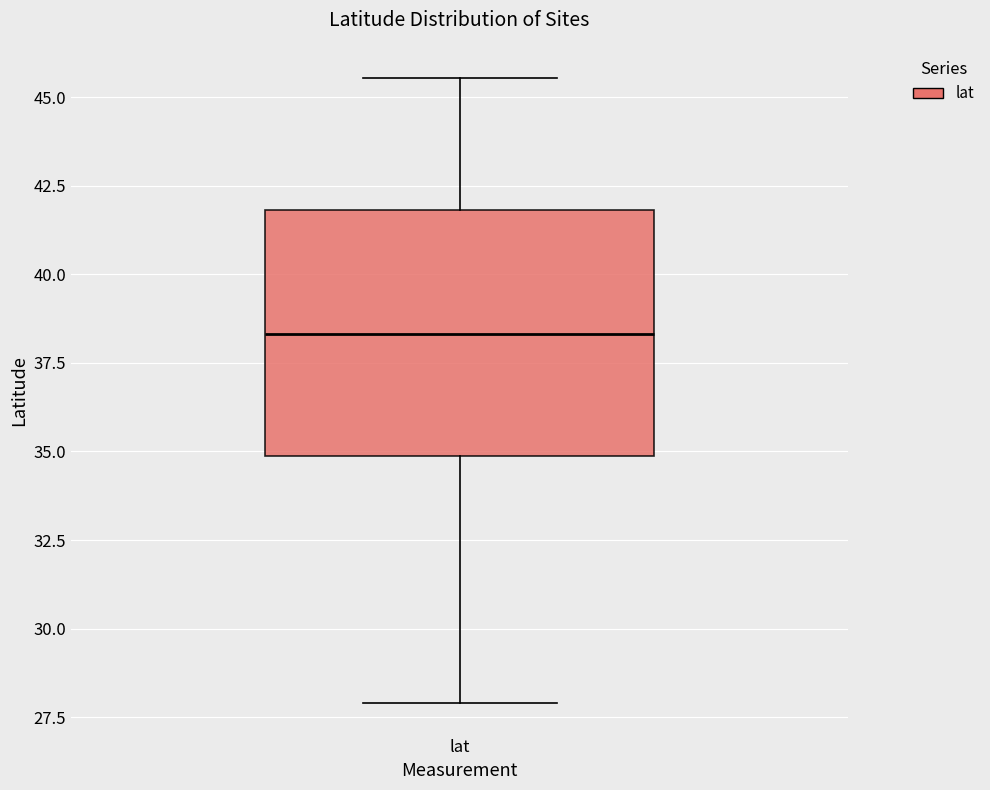

Read this box plot against the y-axis: the position of the median line, the range covered by the box, and the ends of both whiskers. The values are not printed on the chart, so give them approximately, as read against the axis.

median 38.5, box 35.0 to 42.0, whiskers 28.0 to 45.5